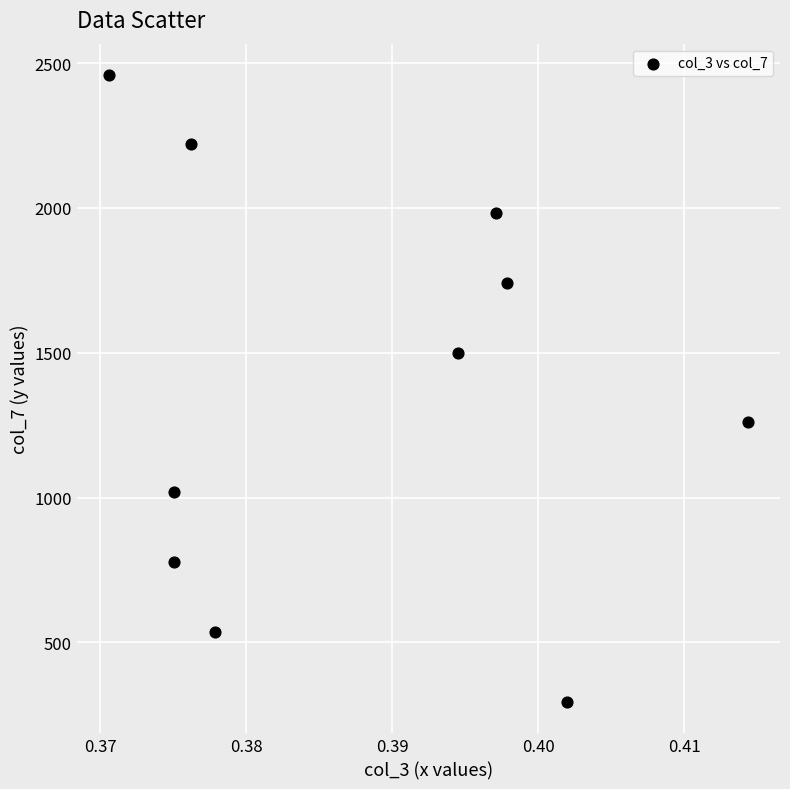

What is the average X value?

0.4